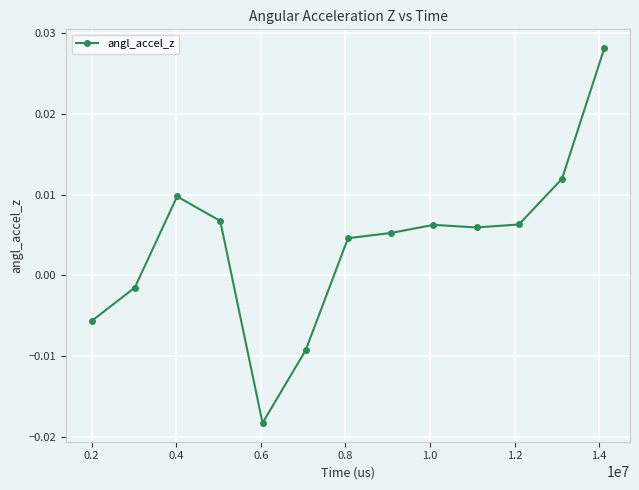

True or false: there are more than 1 points higher than both neighbors.

True